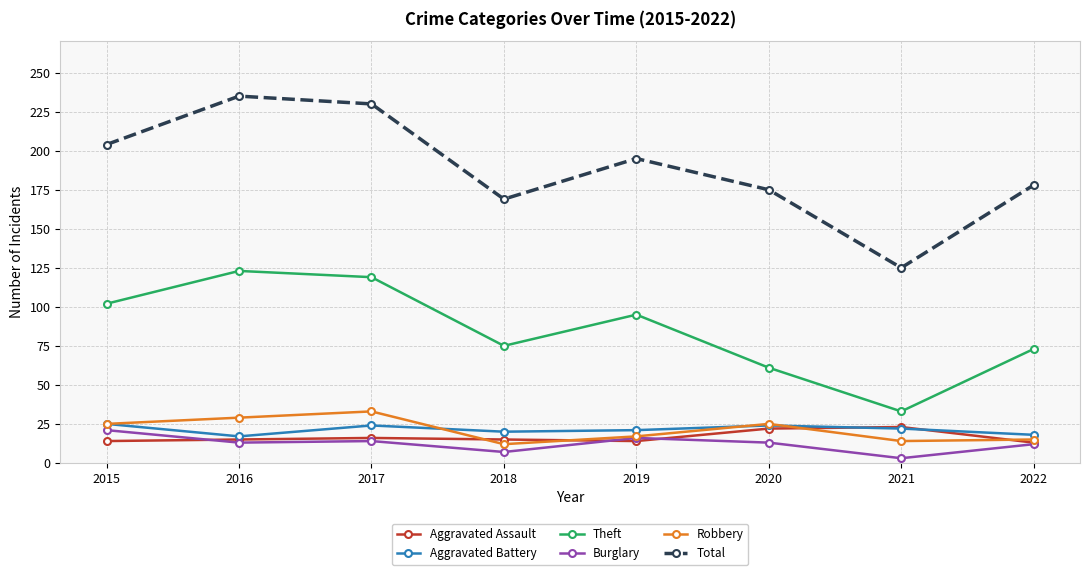

How many lines are shown in the chart?

6